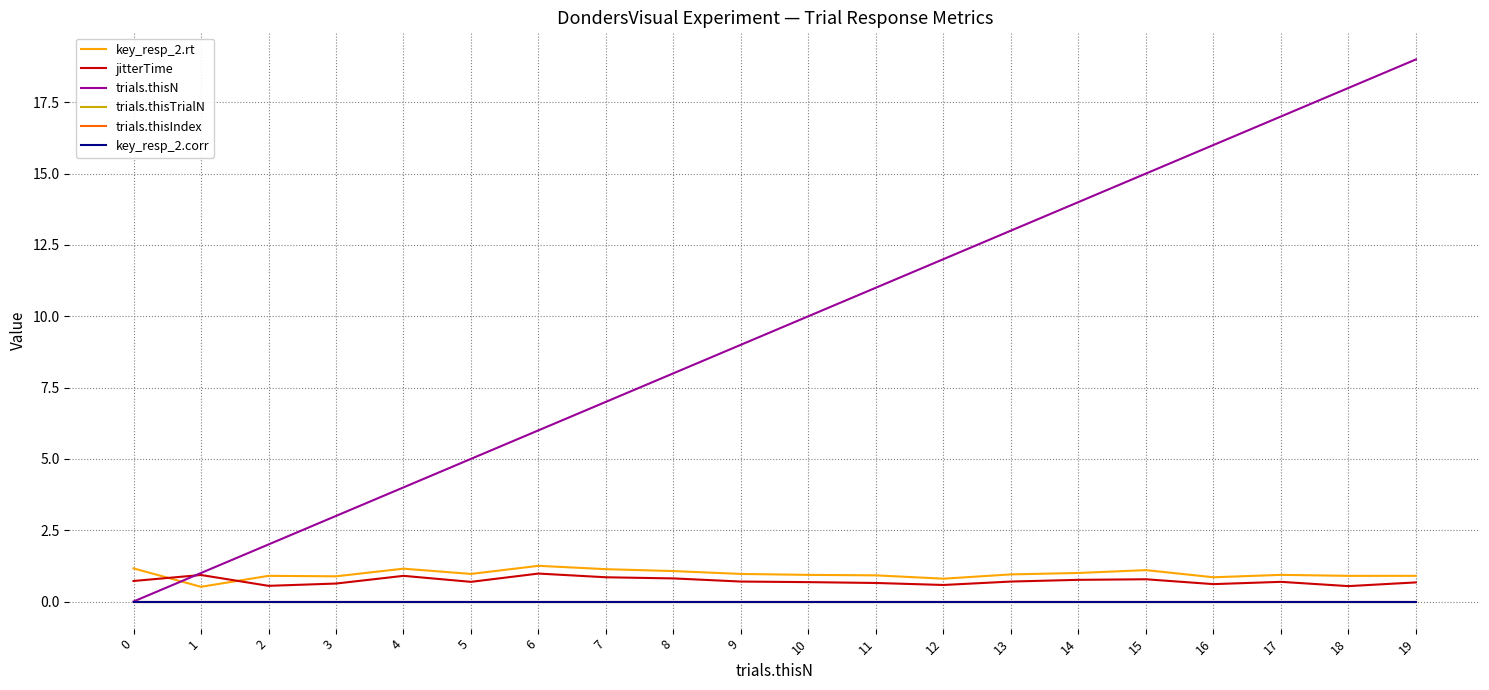

Is this an area chart (filled region under the line)?

No